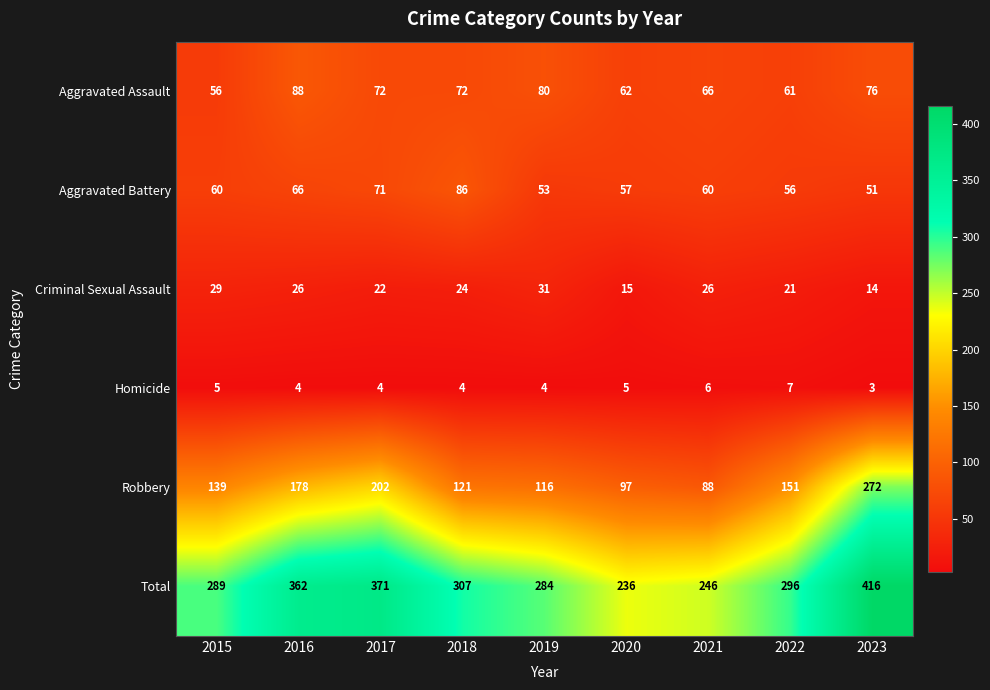

Rank the series by their maximum value, from lowest to highest.

Homicide, Criminal Sexual Assault, Aggravated Battery, Aggravated Assault, Robbery, Total